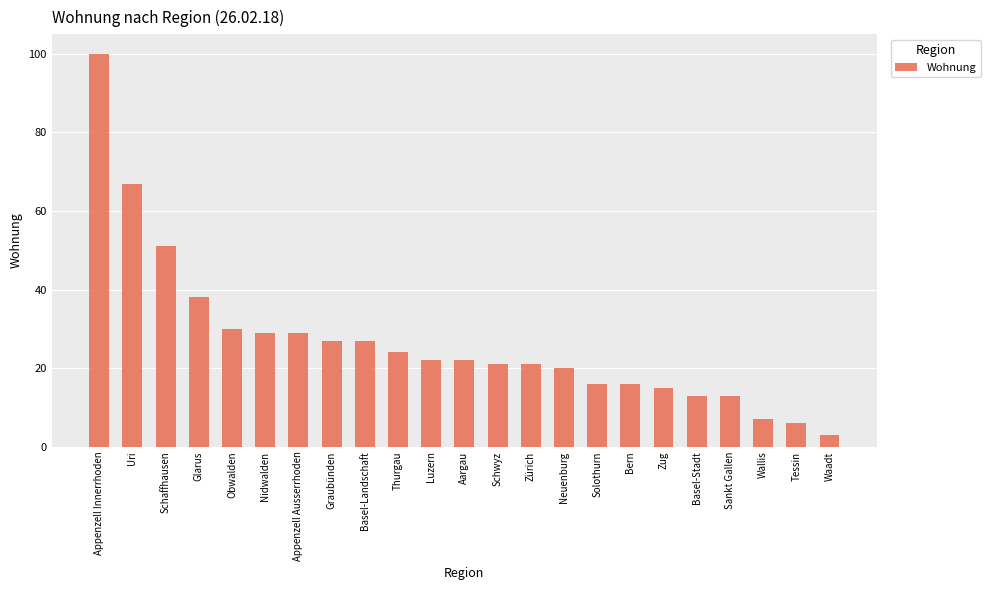

What is the average value?

27